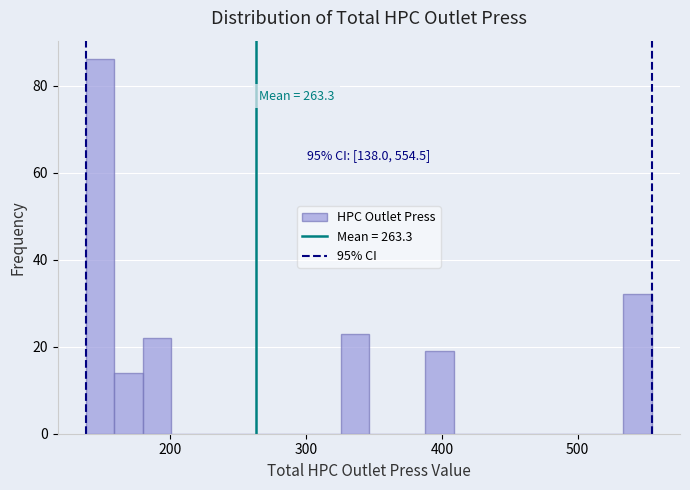

Around what value on the x-axis is the tallest bar? Give the approximate position of its centre, as read against the axis.

150